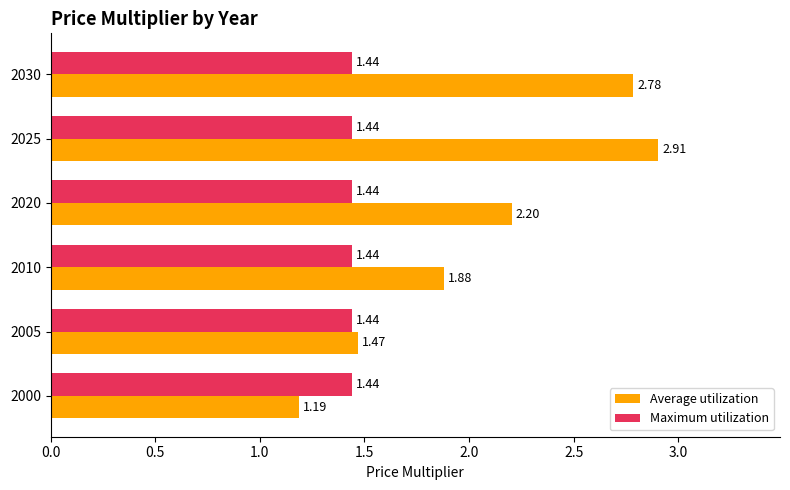

List the labels in order of Average utilization value, largest first.

2025, 2030, 2020, 2010, 2005, 2000